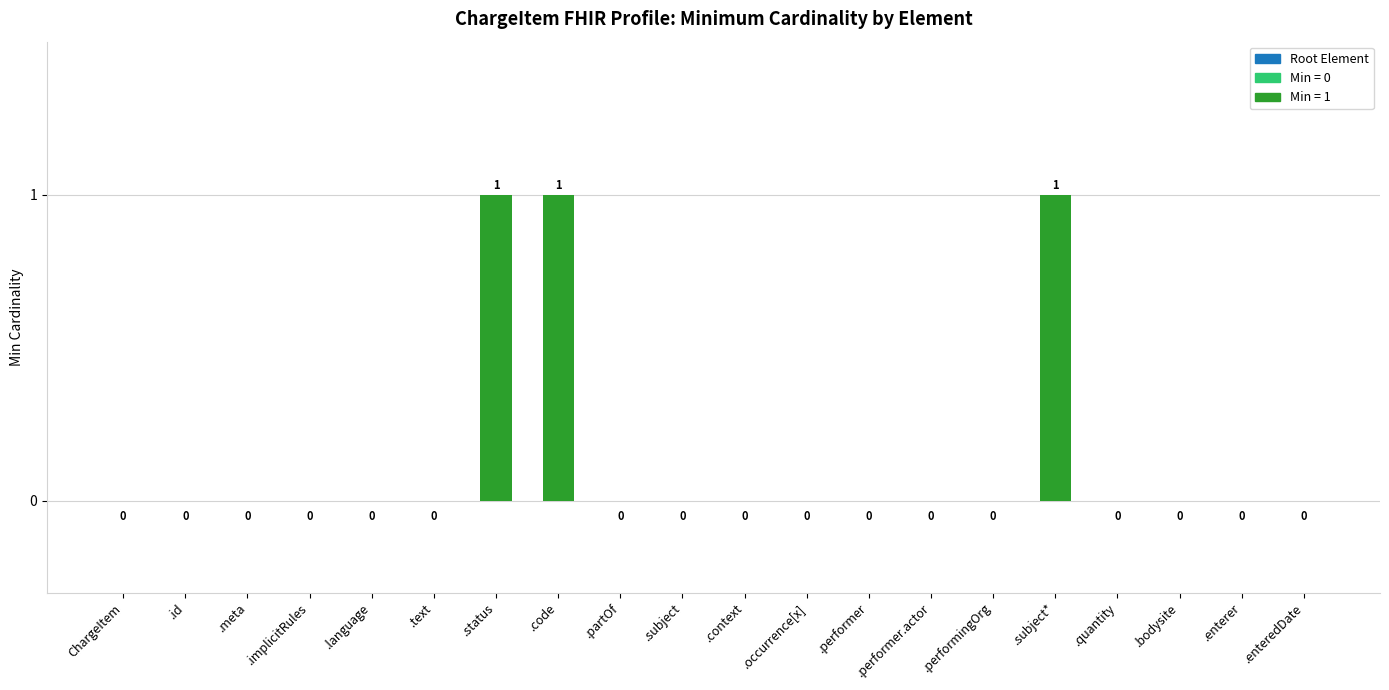

What is the sum of all values?

3